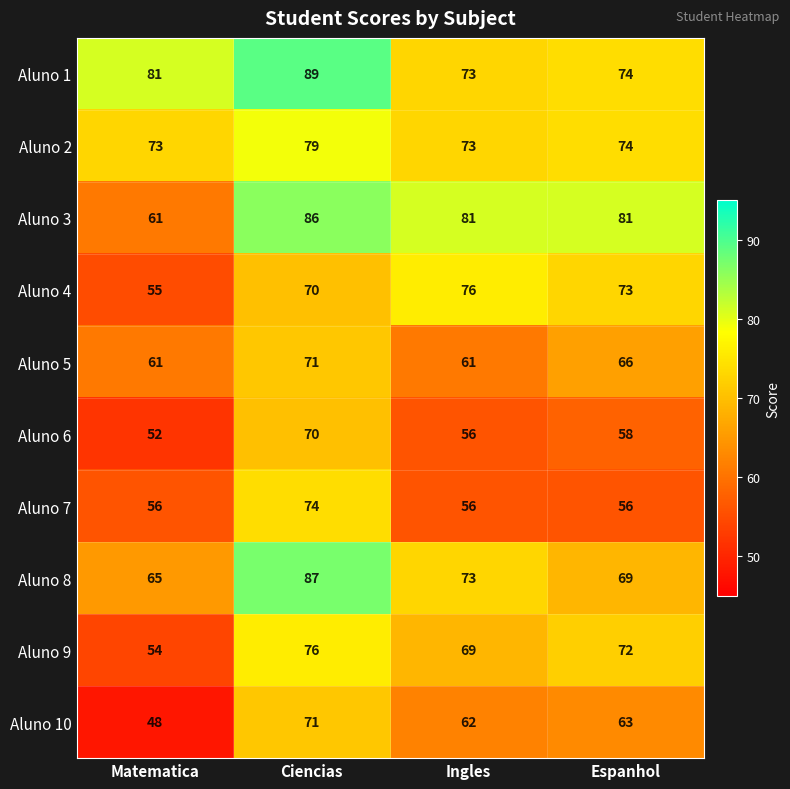

Which series changed the most between Ciencias and Ingles?

Aluno 7